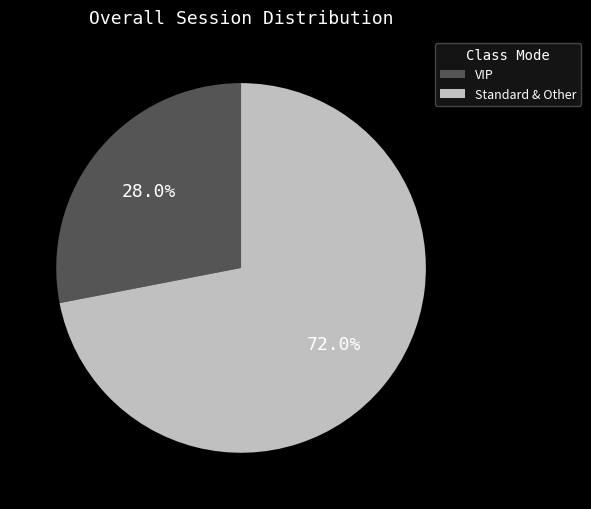

Does VIP account for over 50% of the chart?

No